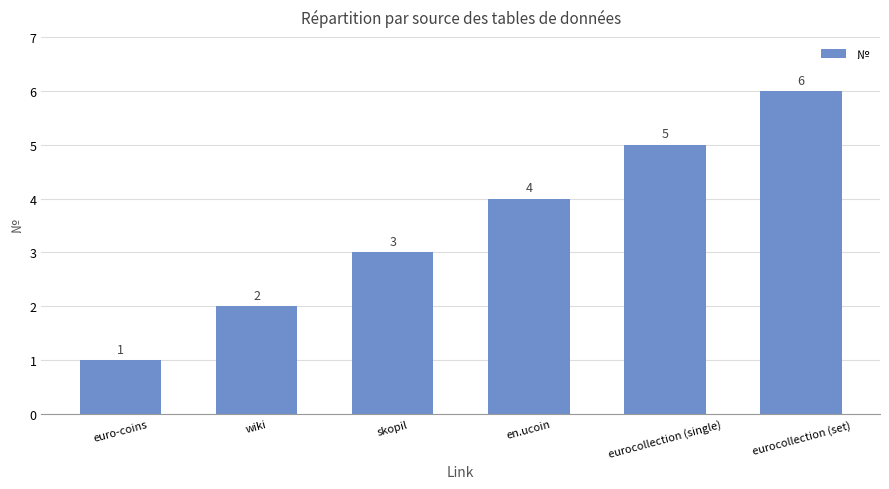

What is the minimum value shown in the chart?

1